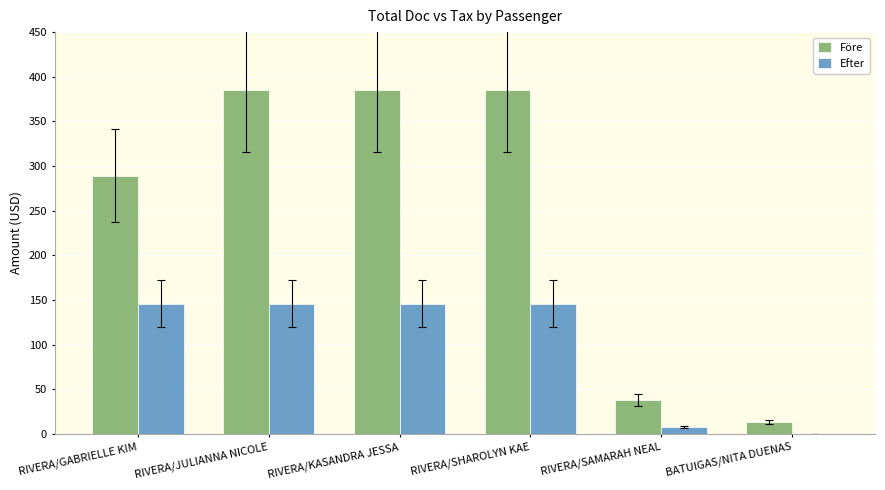

Which series changed the most between RIVERA/GABRIELLE KIM and BATUIGAS/NITA DUENAS?

Före